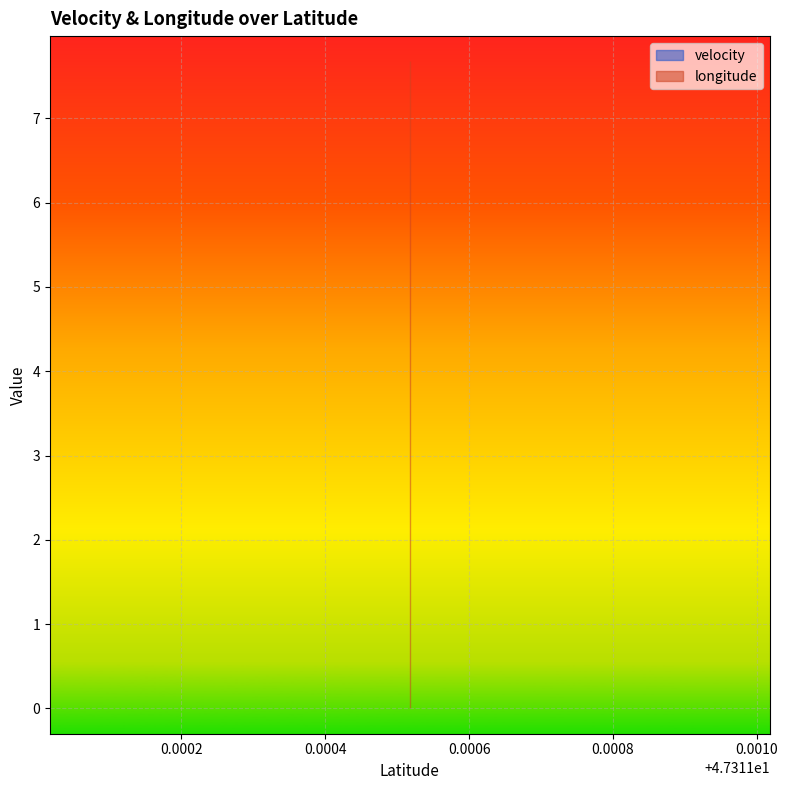

True or false: longitude and velocity cross at least once.

False